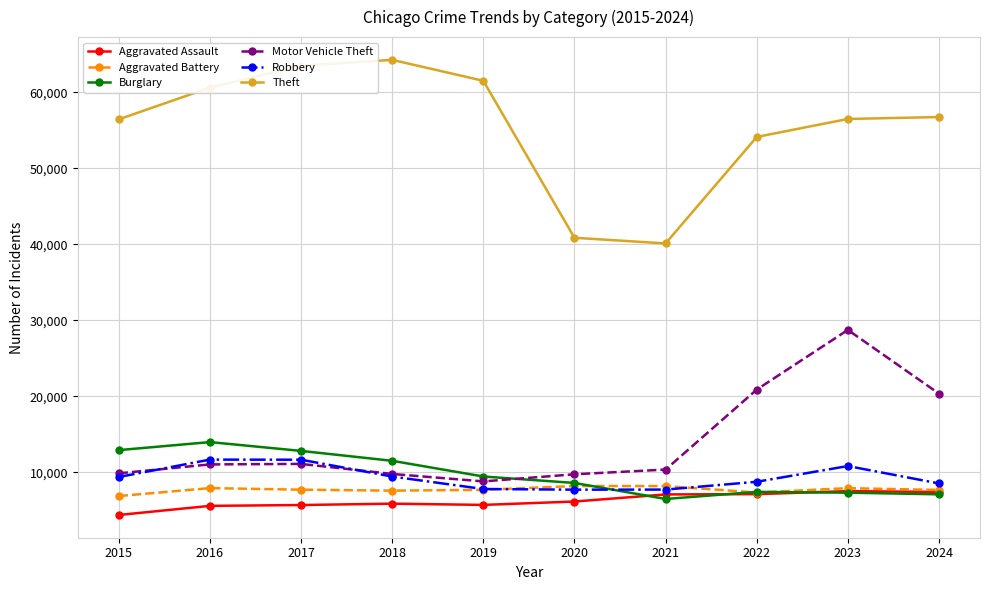

Between 2021 and 2023, which series saw the biggest shift?

Motor Vehicle Theft